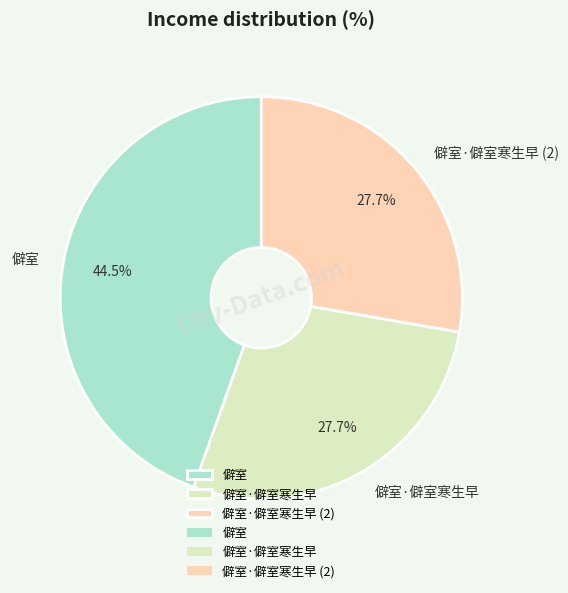

To the nearest percent, what is the average slice percentage?

33%